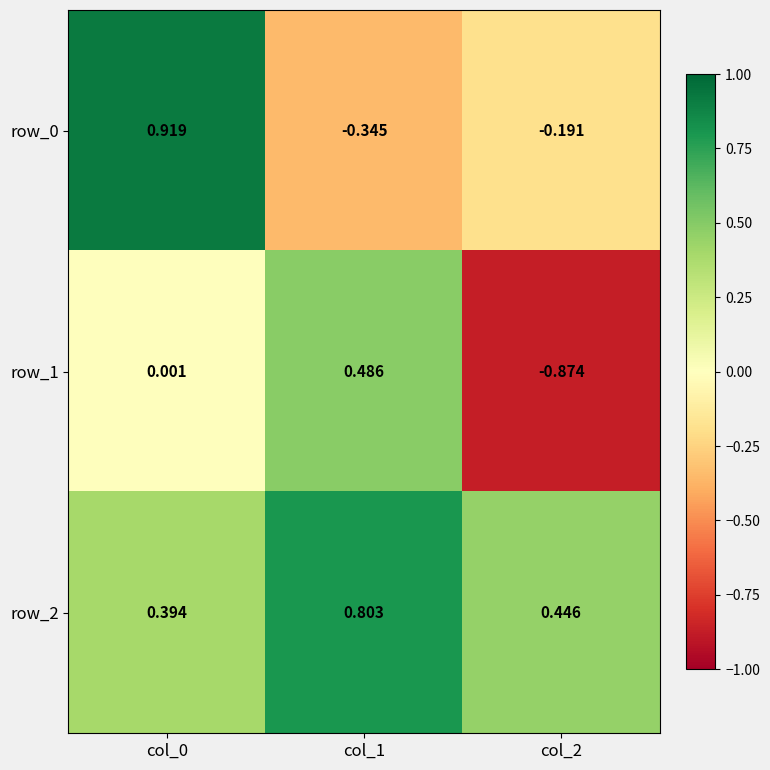

Is the value of row_0 at col_2 greater than the value of row_1 at col_2?

Yes